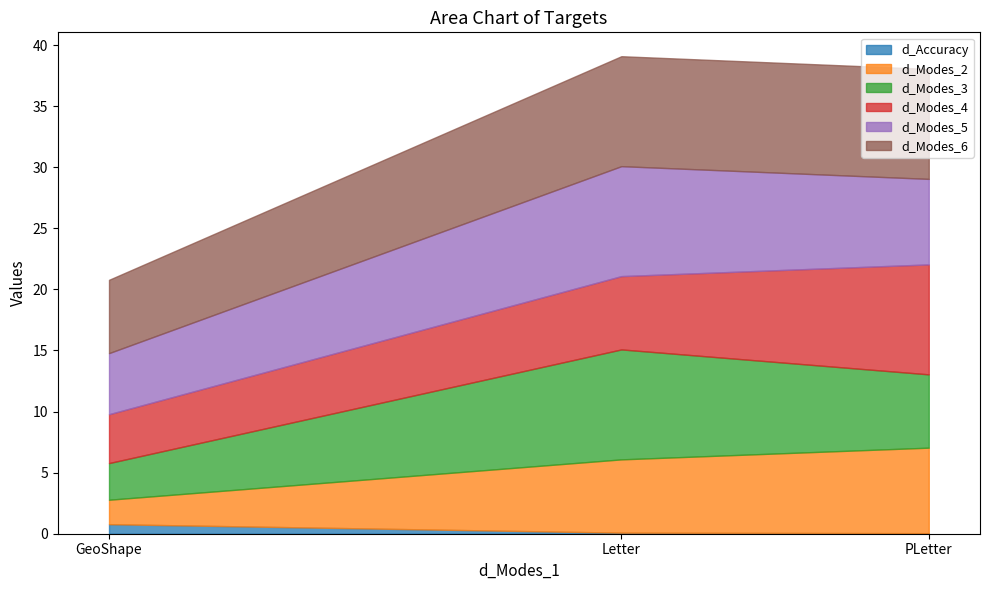

True or false: d_Modes_2 has a value of 2.0 at GeoShape.

True